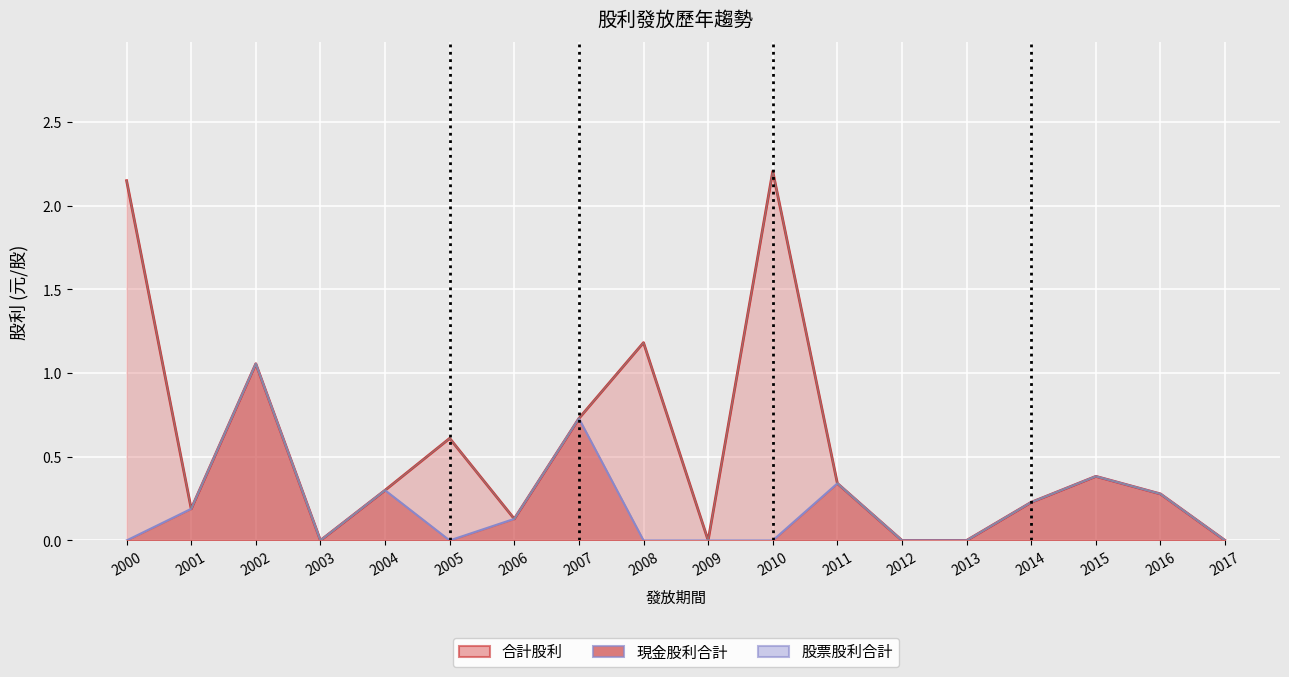

Between 2002 and 2008, which is larger?

2002